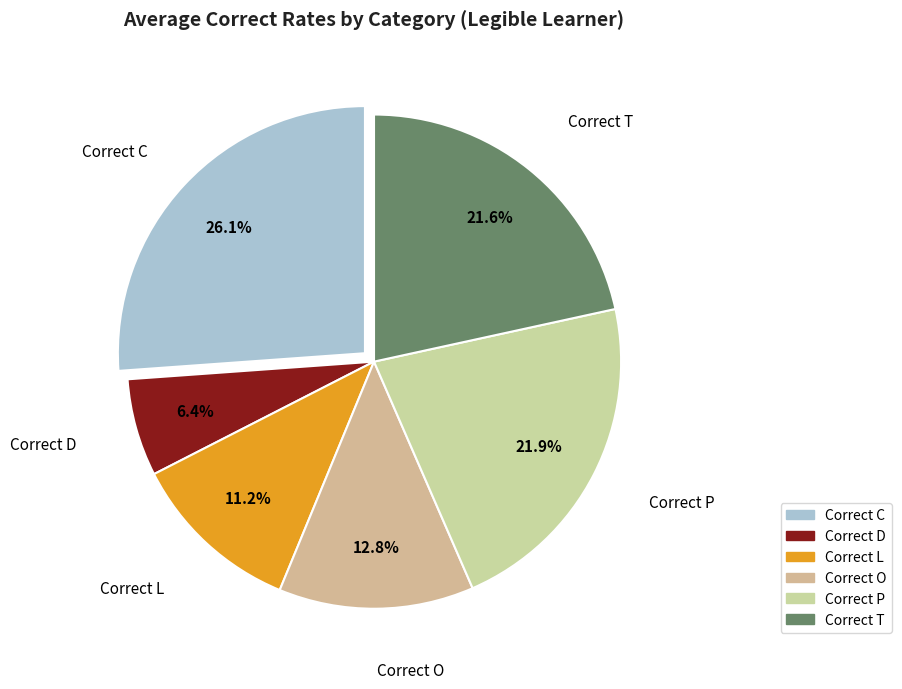

How much of the chart is everything except Correct C?

73.9%